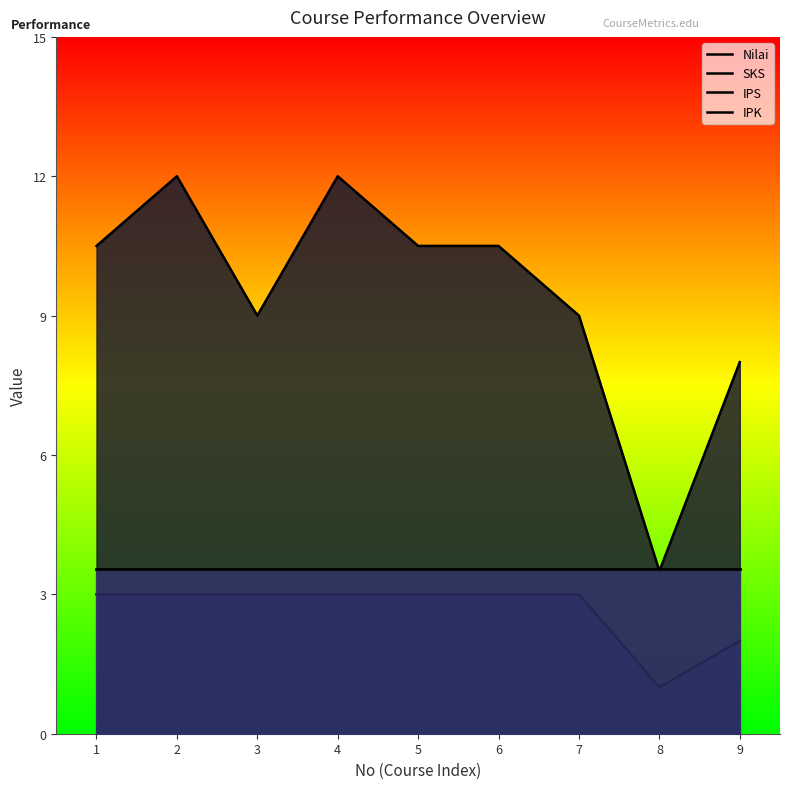

In SKS, how many points are lower than both neighbors (excluding endpoints)?

1